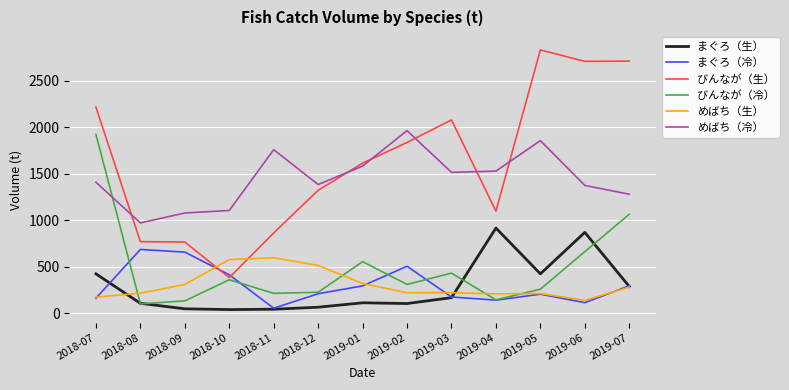

At which category does the chart reach its peak across all series?

2019-05